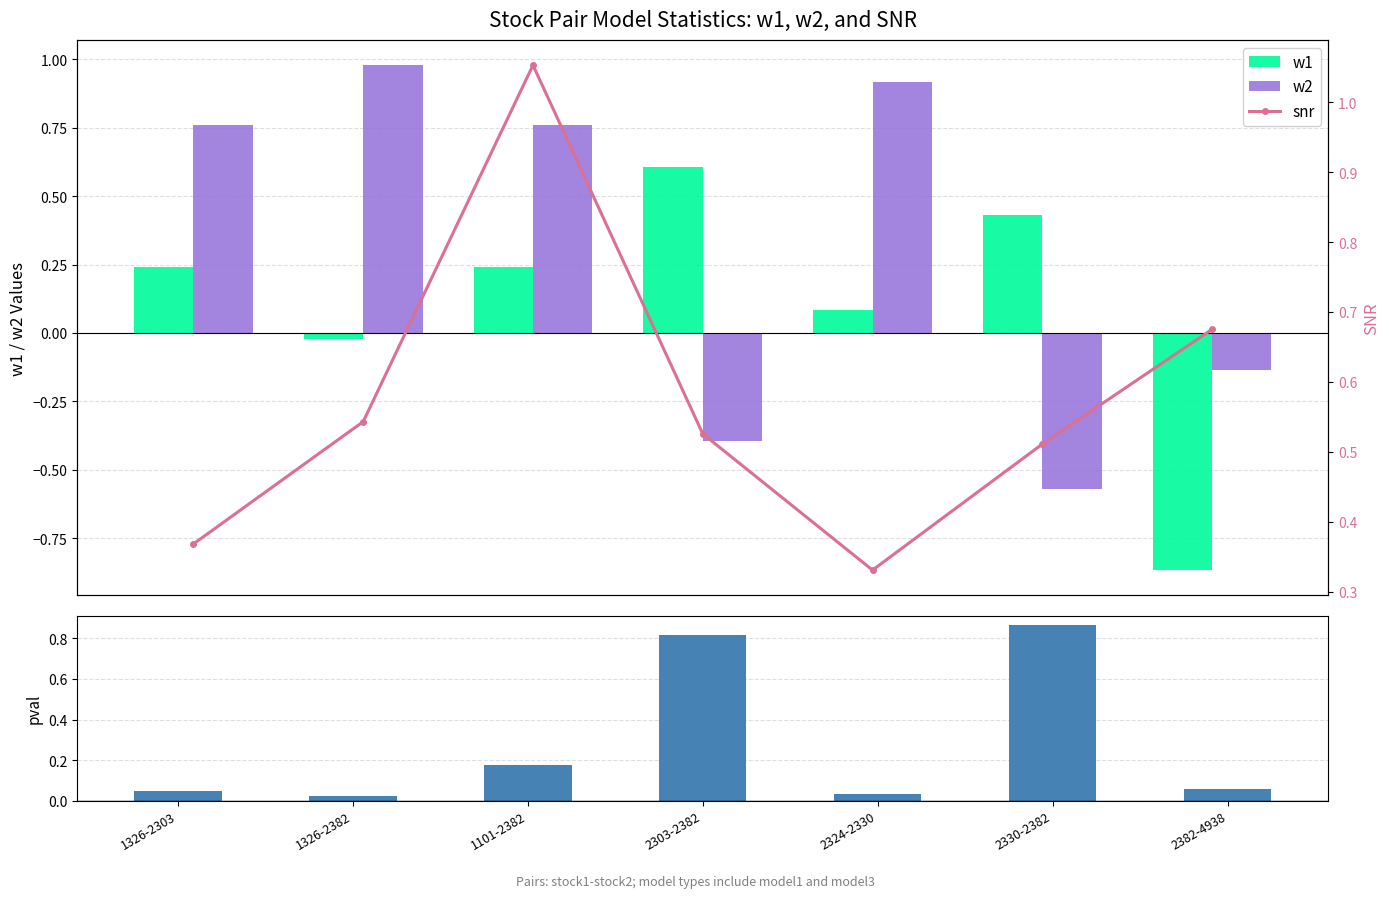

What is the label of the 5th bar from the right?

1101-2382